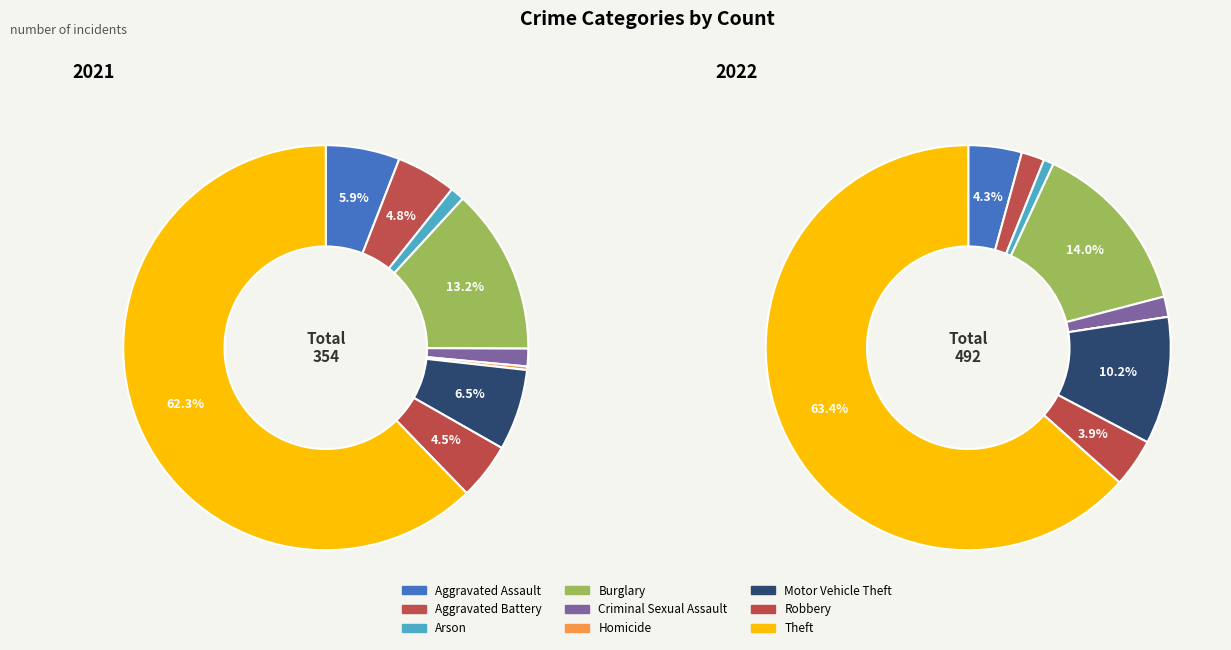

Combined, what portion of the pie is Arson and Aggravated Battery?

5.9%